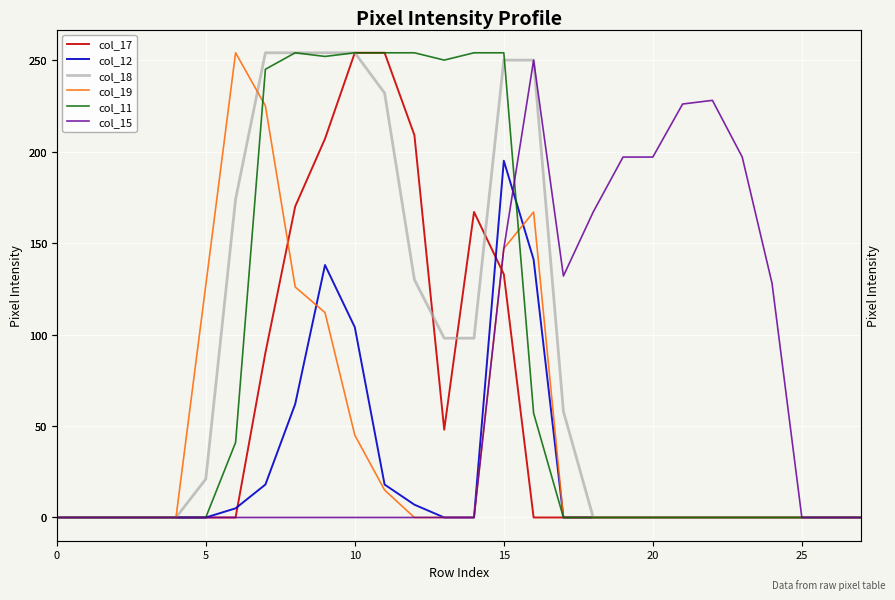

Rank the series by their maximum value, from highest to lowest.

col_17, col_18, col_19, col_11, col_15, col_12